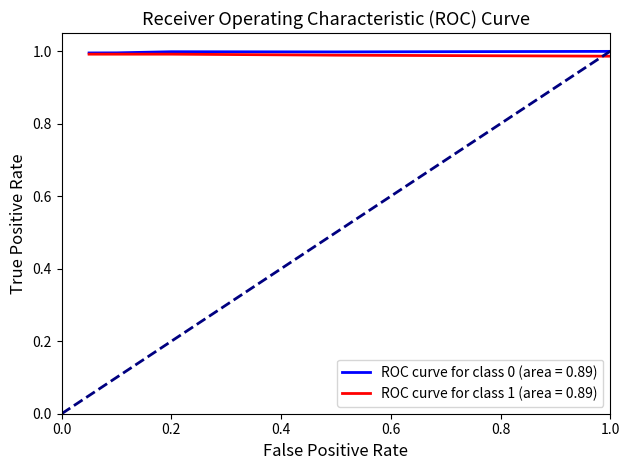

Is it true that ROC curve for class 0 (area = 0.89) equals 1.4 at 0.2?

False